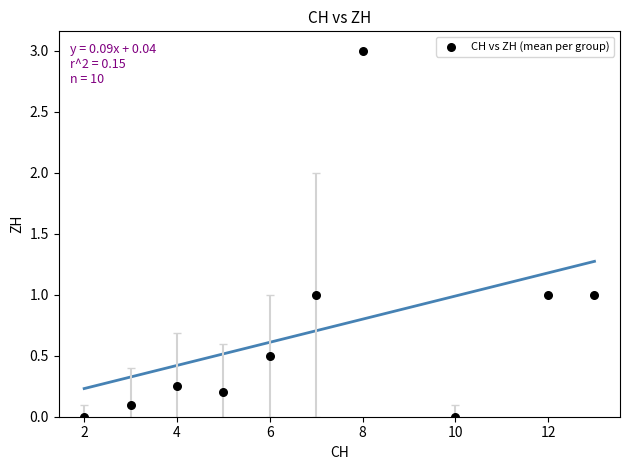

What is the range of X values (max minus min)?

11.0